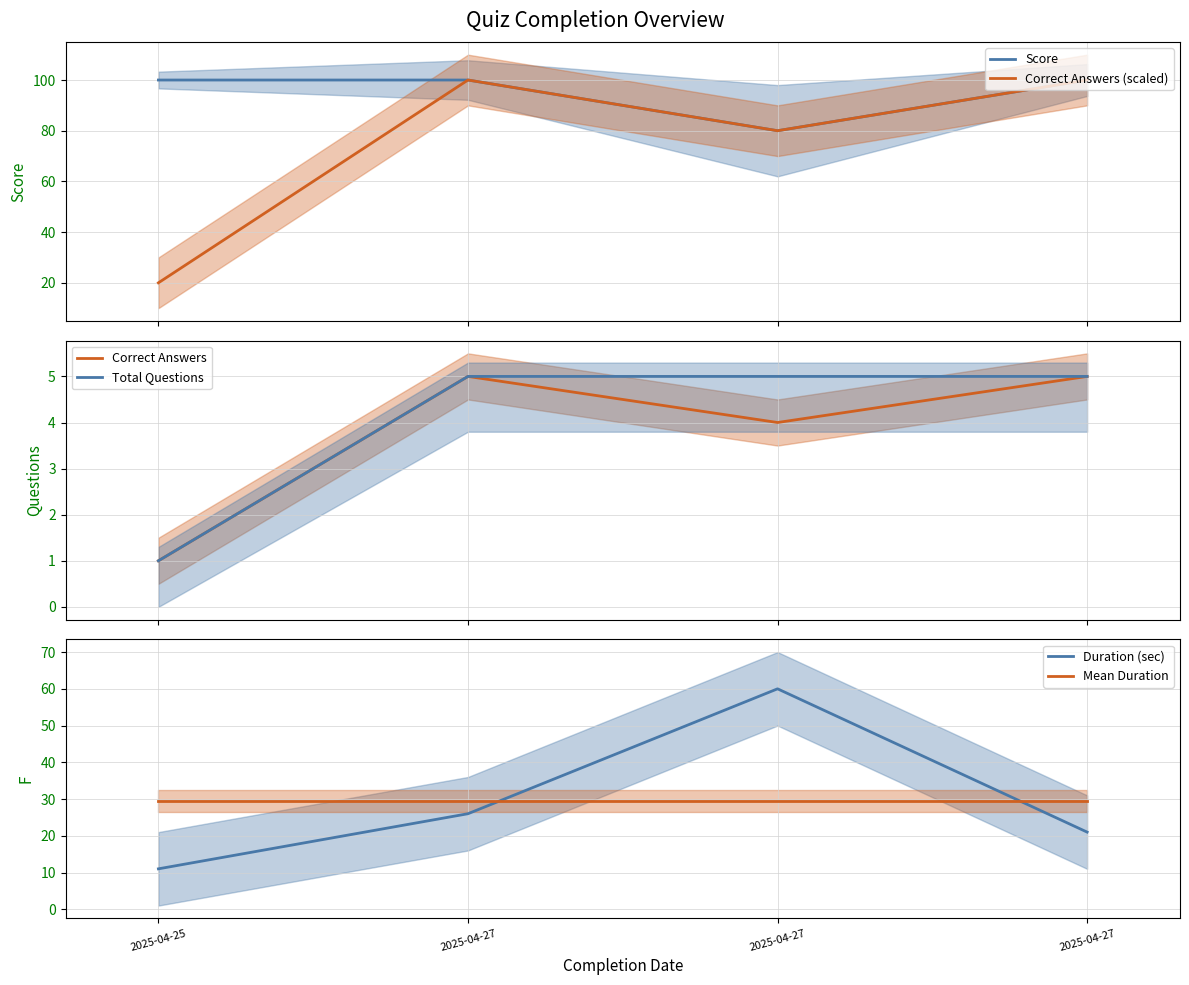

Which has a higher value, 2025-04-27 or 2025-04-27?

2025-04-27